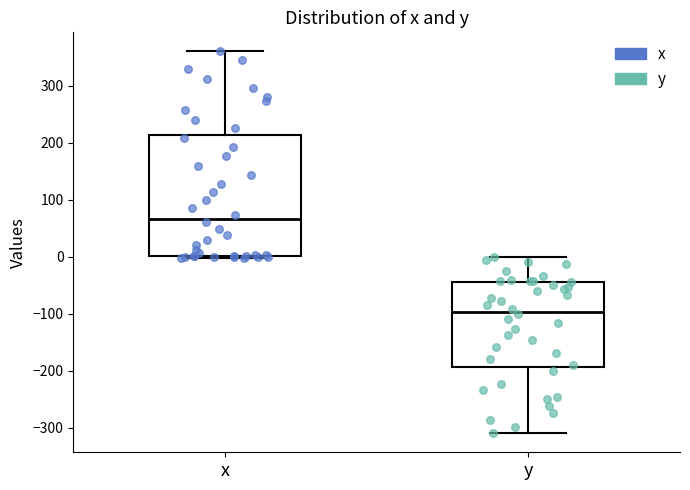

Which box's median line is the highest?

x